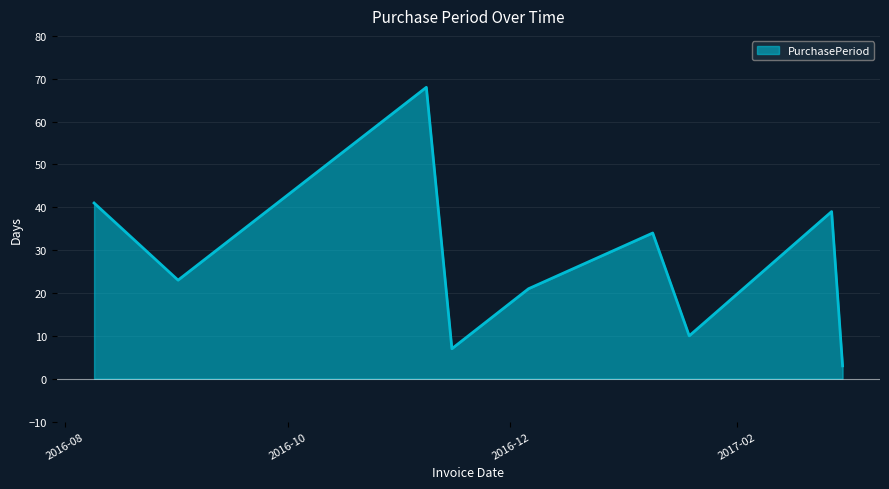

What is the greatest value displayed?

68